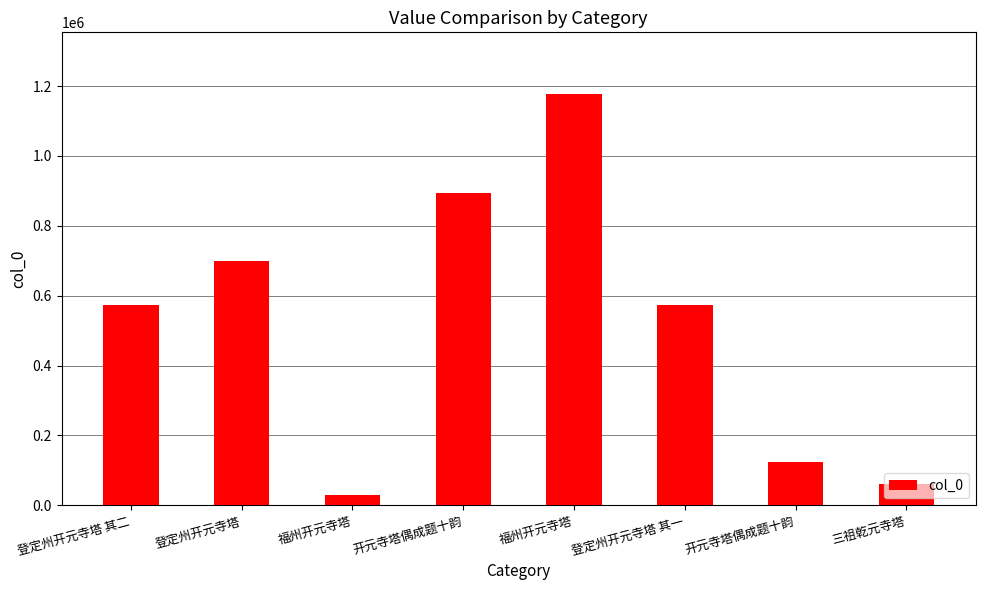

How many categories are shown in the chart?

8